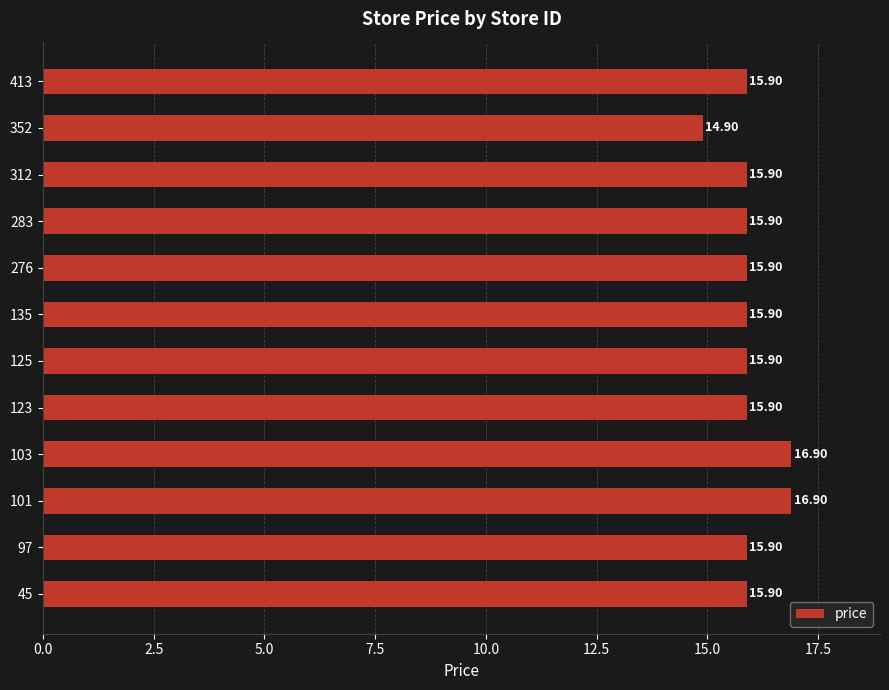

What is the difference between the maximum and second lowest values?

1.0